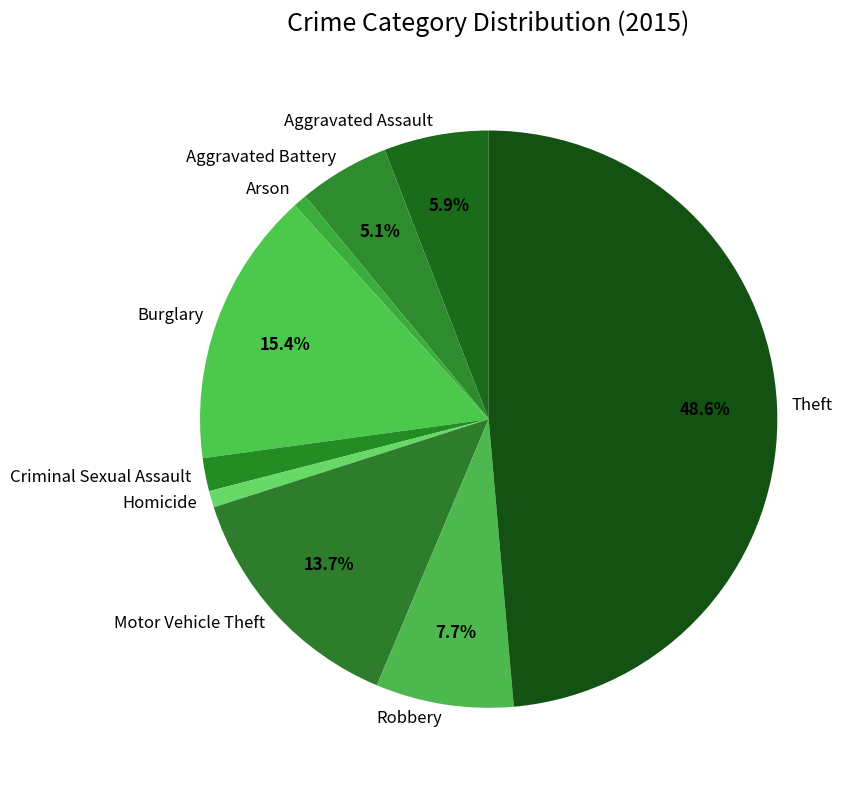

Is there a majority slice in this chart?

No